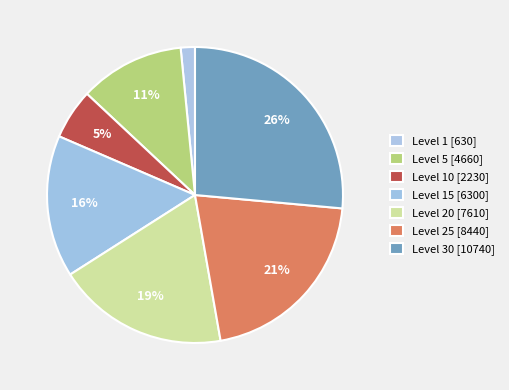

Which slice is the smallest?

Level 1